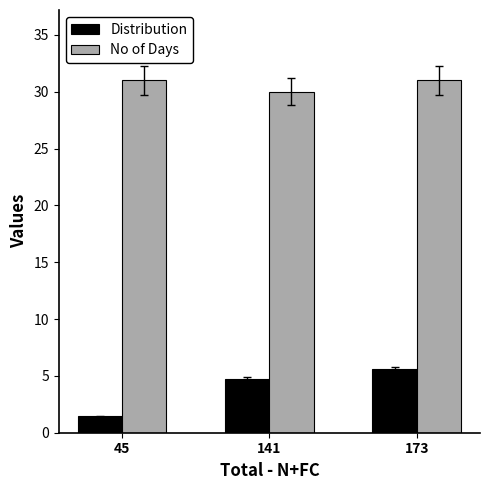

Where is No of Days nearest to the value 30?

141